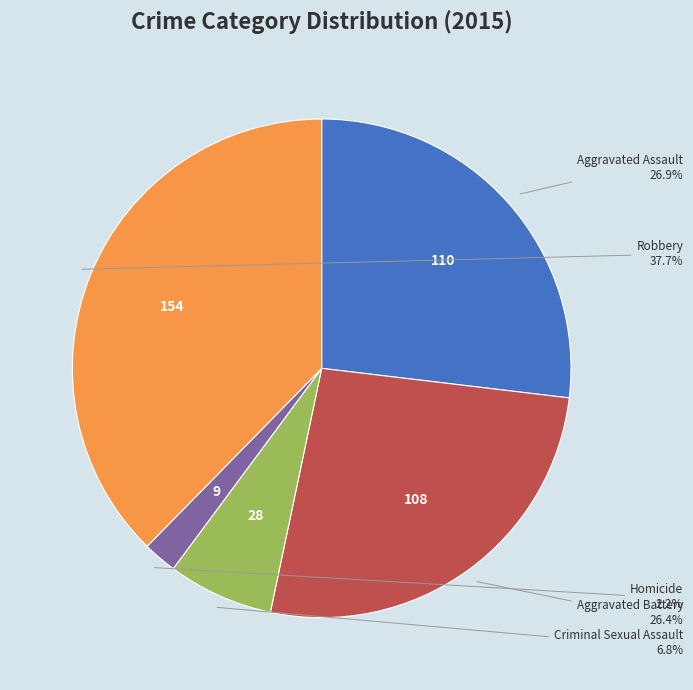

Is there any slice that represents more than half of the pie?

No